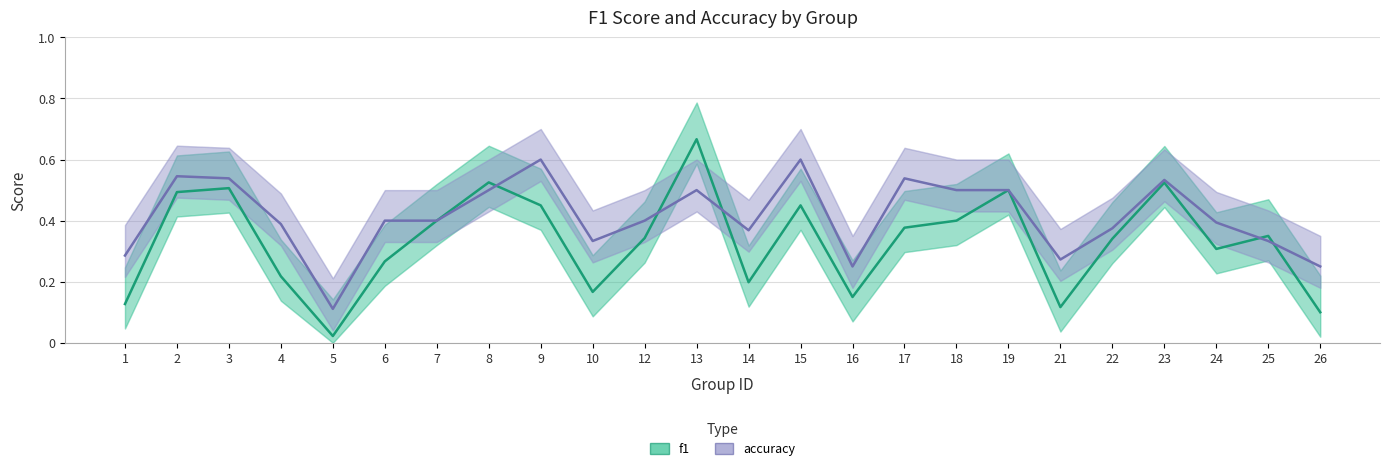

At which category is the sum across all series the highest?

13